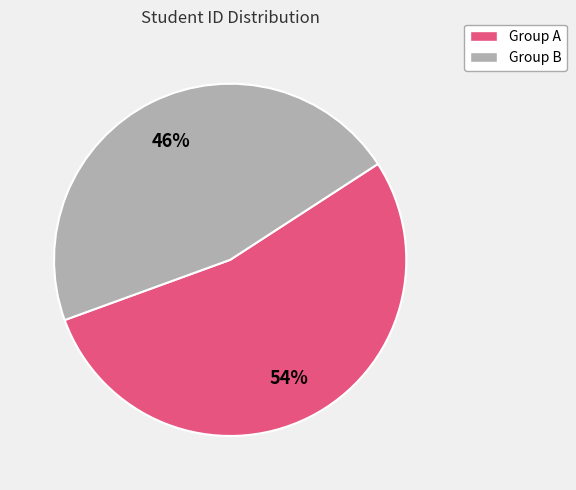

Count the number of slices in the pie.

2